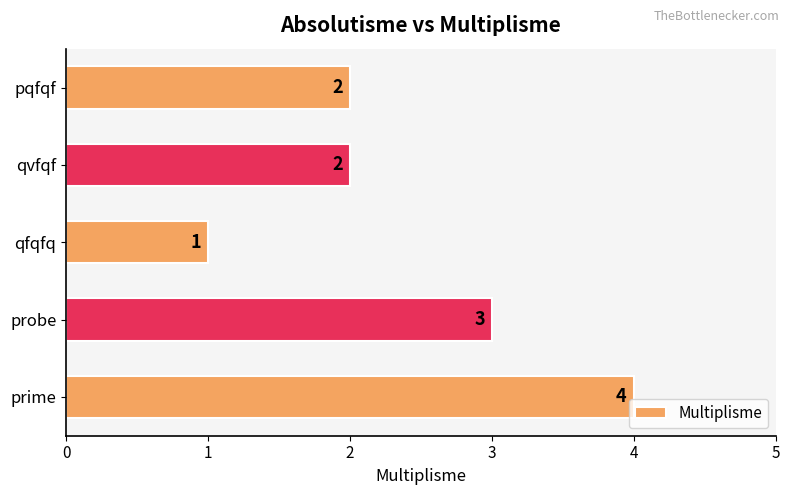

What is the sum of the values at qvfqf and pqfqf?

4